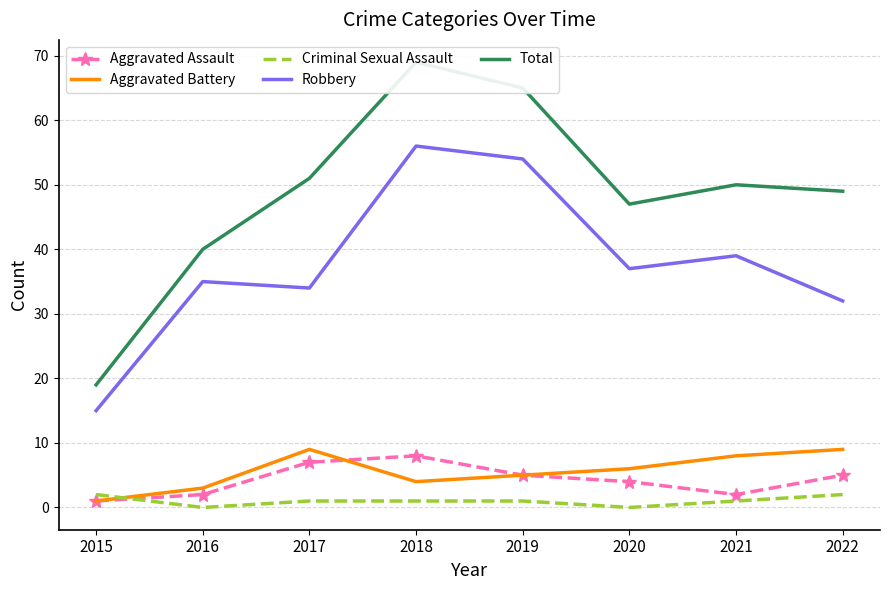

Does the chart have visible grid lines?

Yes